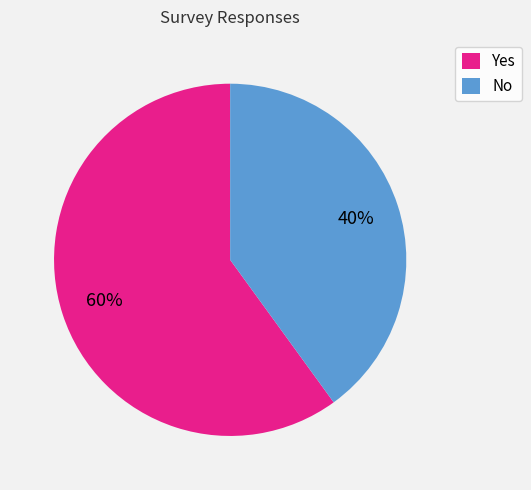

Count the number of slices in the pie.

2